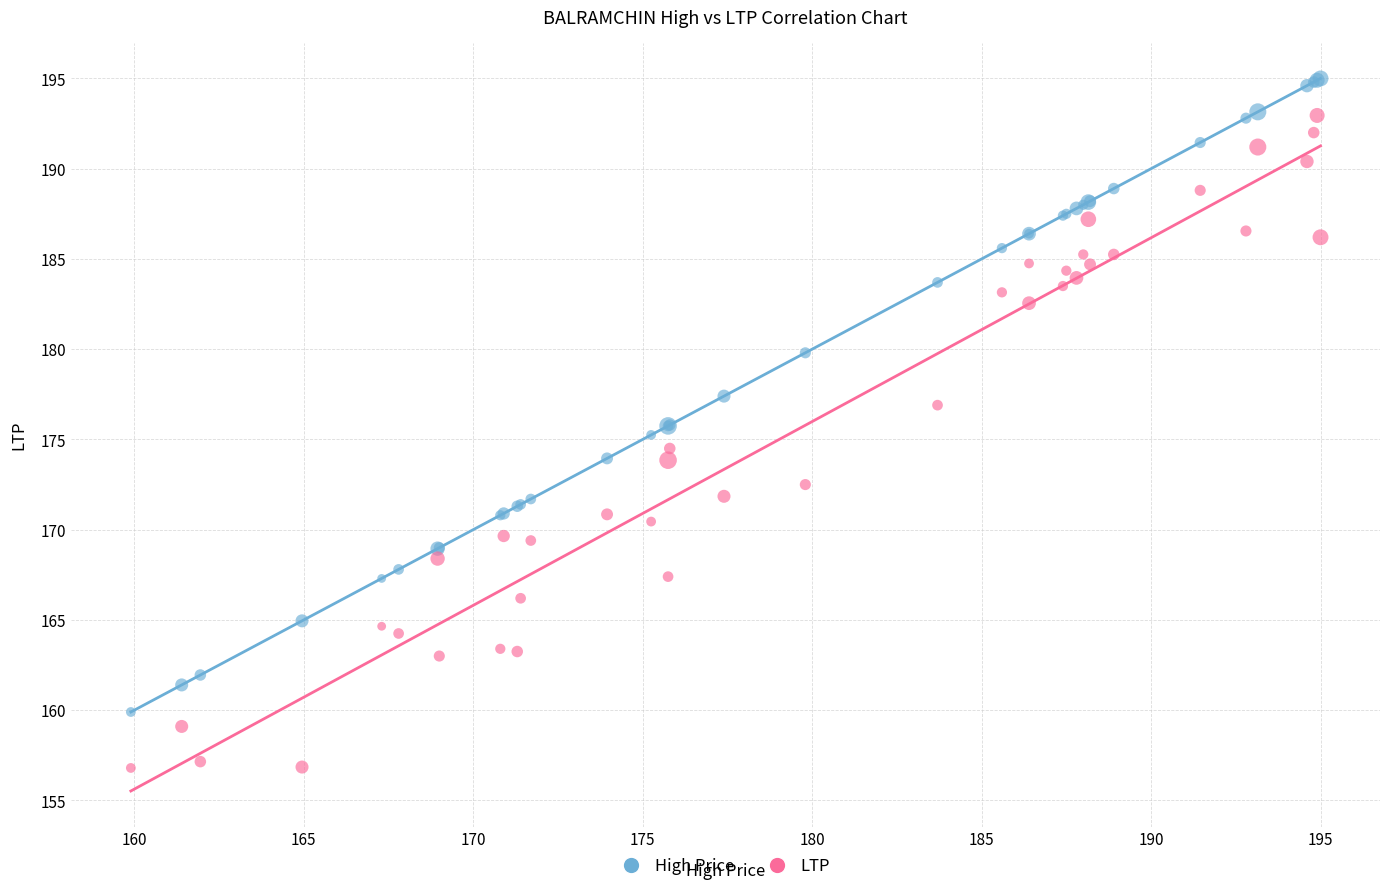

Which series reaches the maximum Y coordinate?

High Price